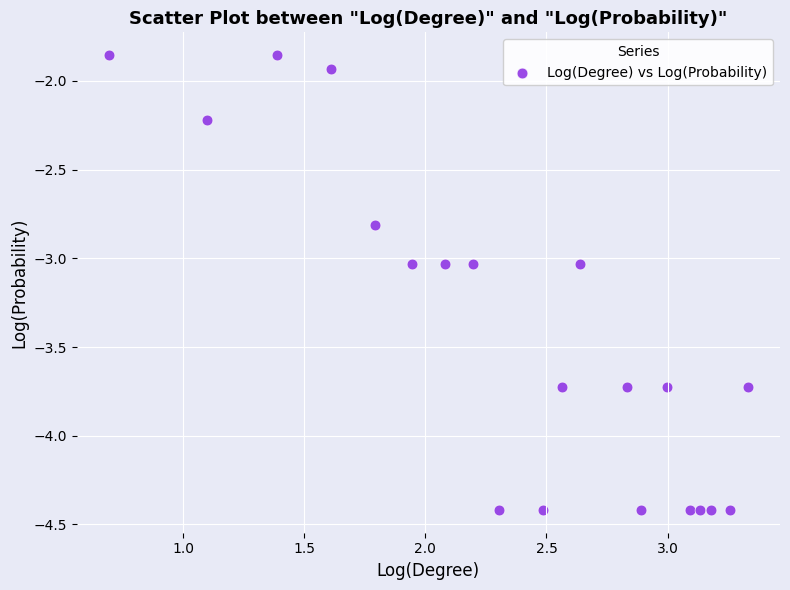

What is the range of Y values (max minus min)?

2.6